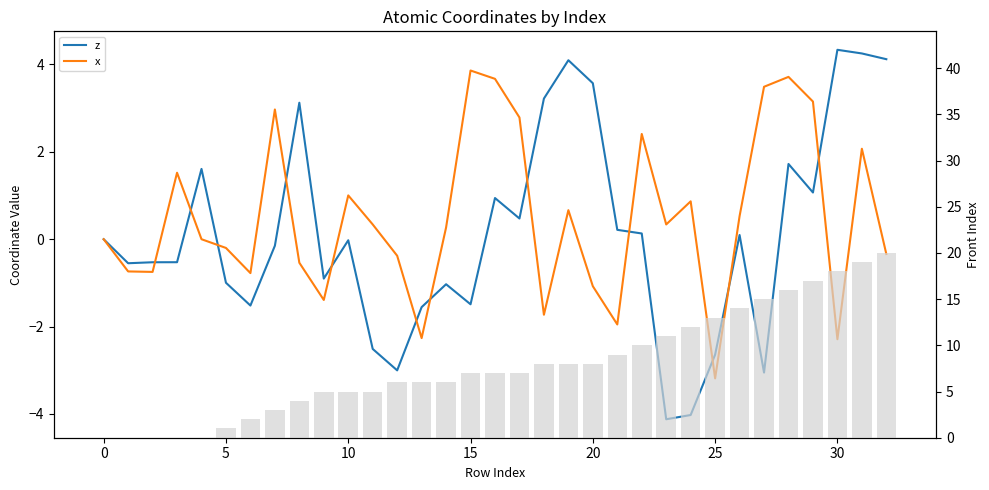

Does the chart contain any negative values?

Yes